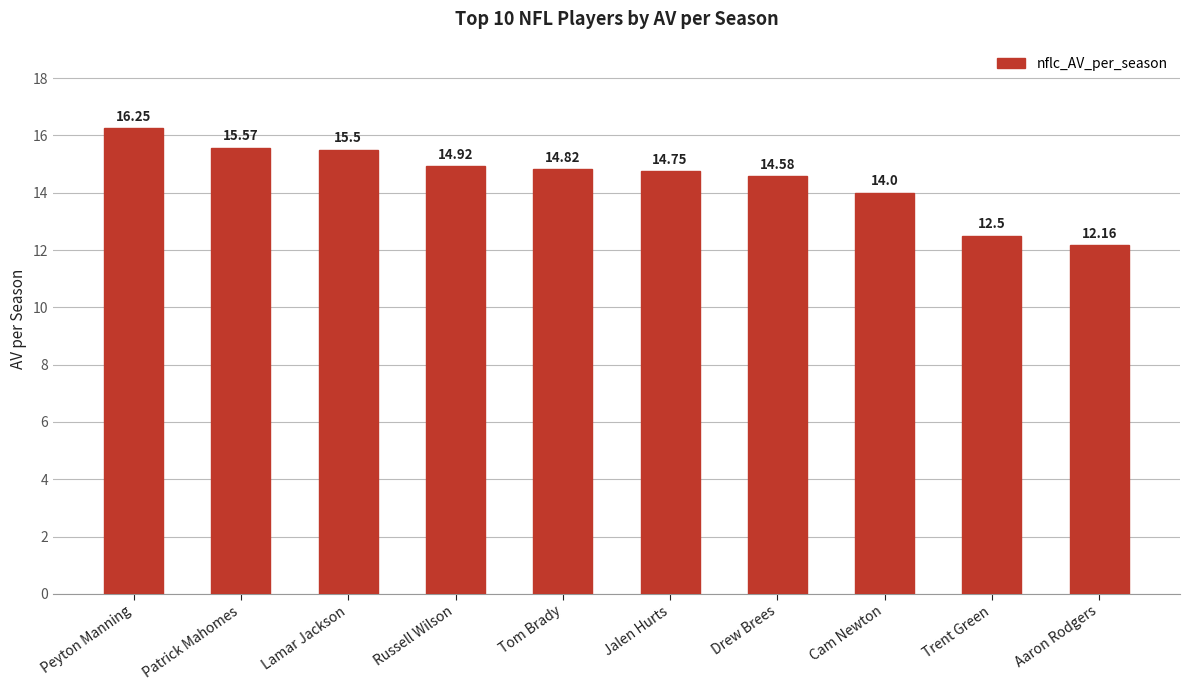

What is the sum of all values?

145.1